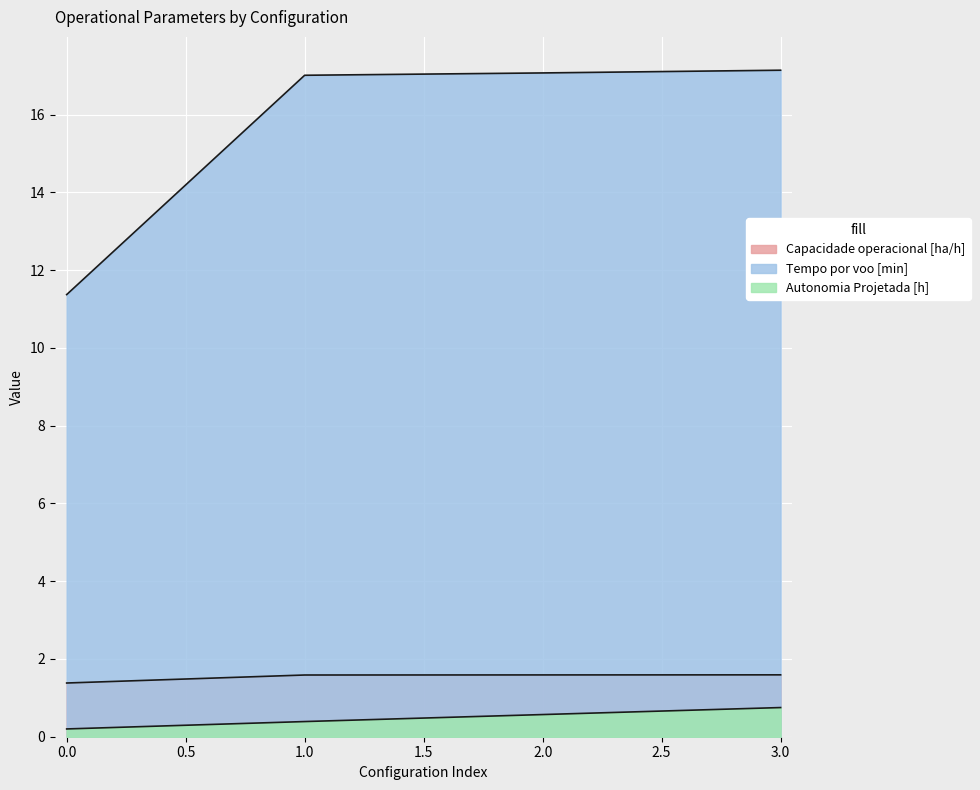

Count the number of data series in this chart.

3